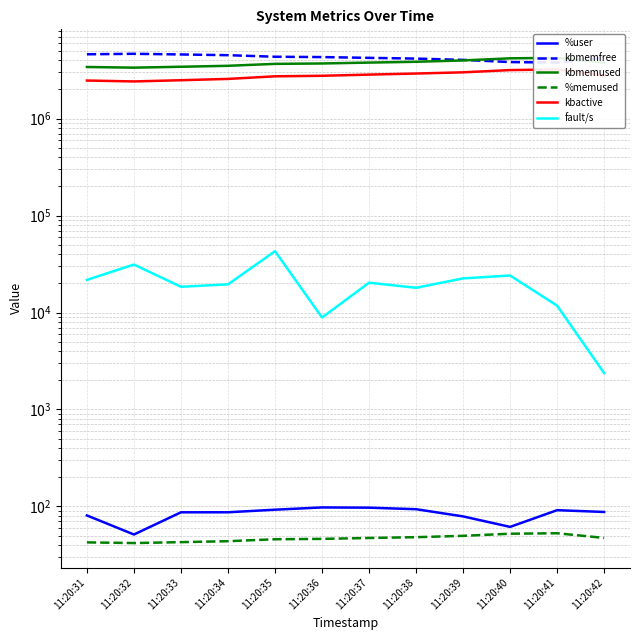

What is the total value across all series at 11:20:35?

10806509.7